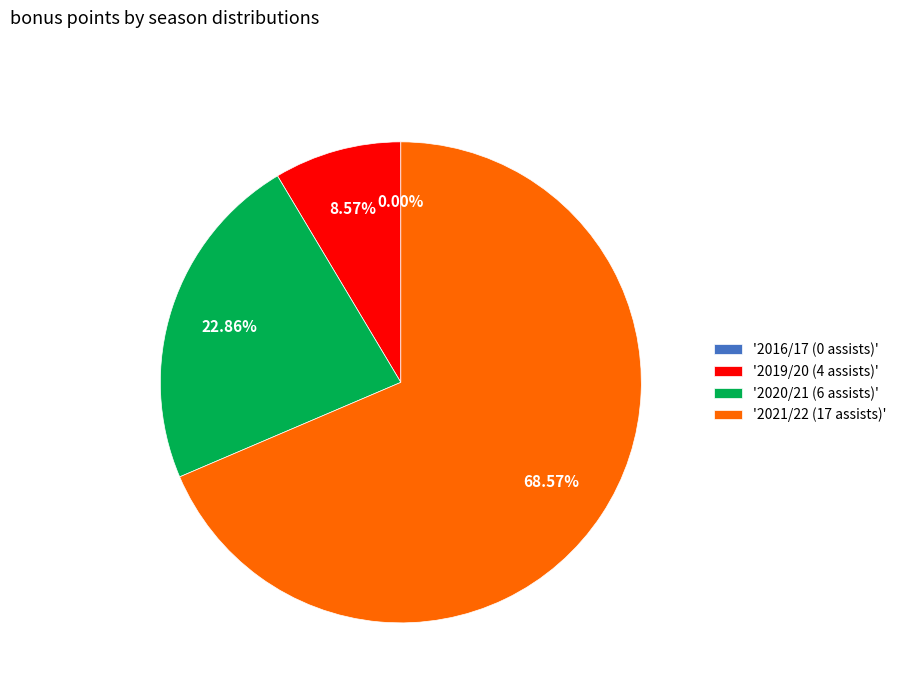

What percentage is NOT represented by 2020/21 (6 assists)?

77.1%